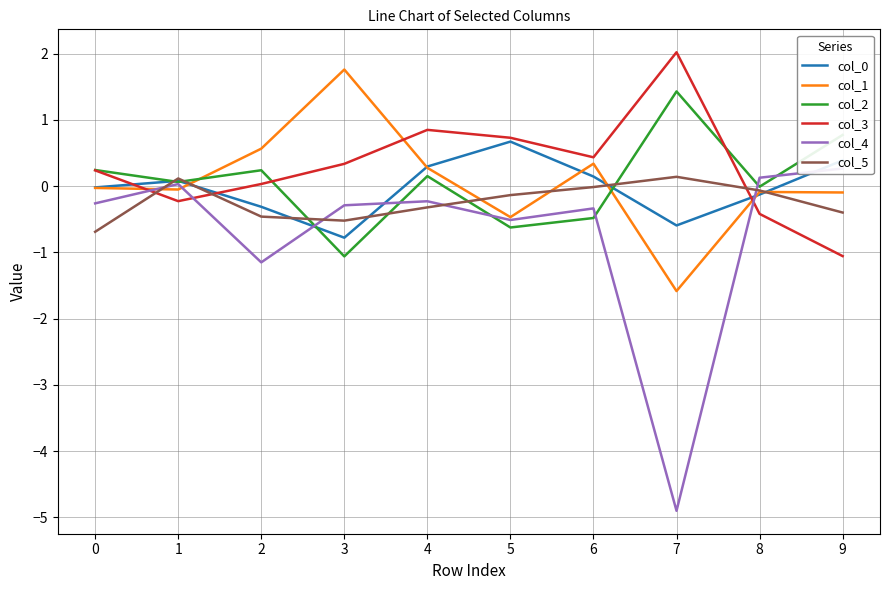

Which category has the lowest value in the col_0 series?

3